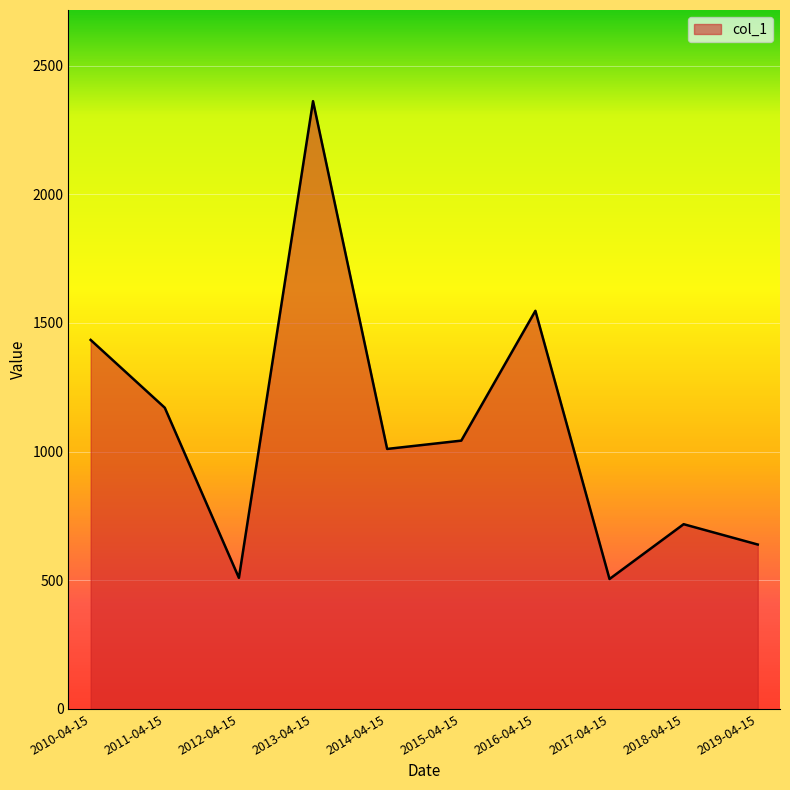

Is it true that the value at 2010-04-15 is 1433.9?

True